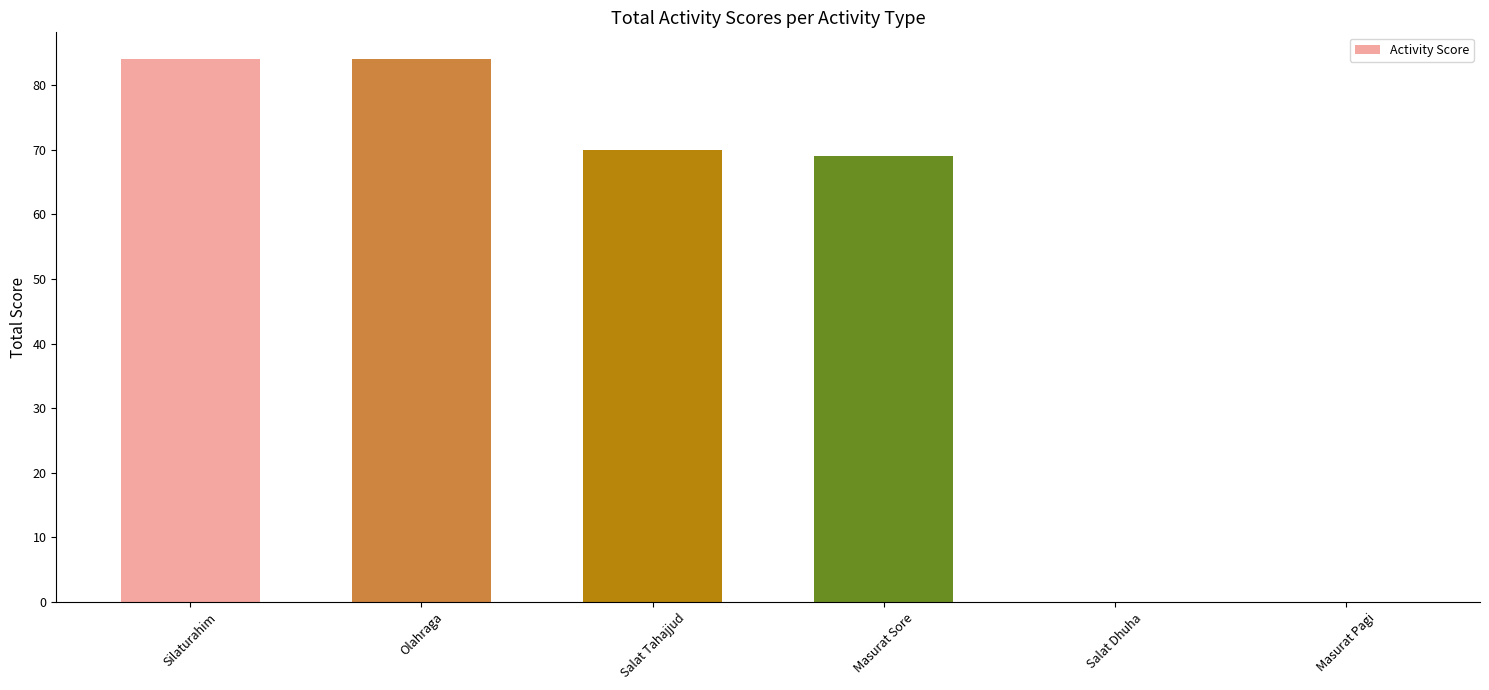

Approximately how many times larger is the value at Olahraga compared to Silaturahim?

1.0